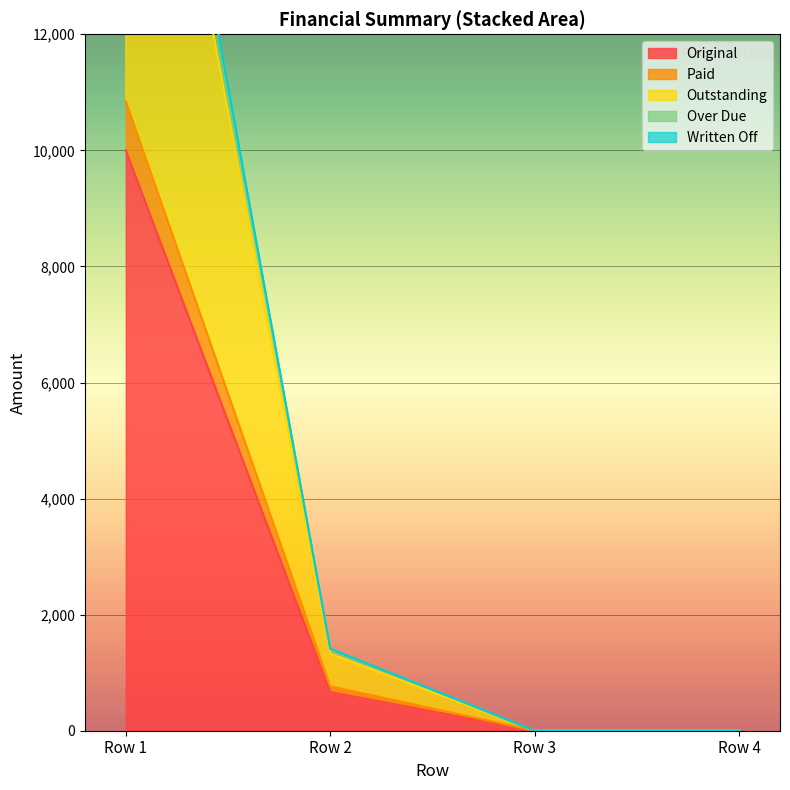

At which label is Original closest to 5000?

Row 2